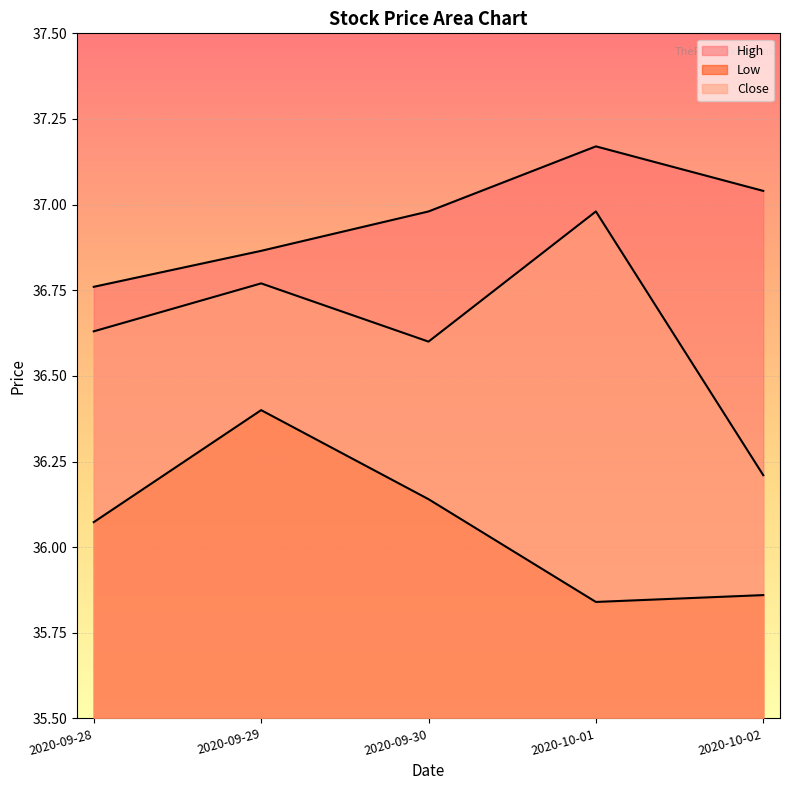

What is the minimum value for Close?

36.2